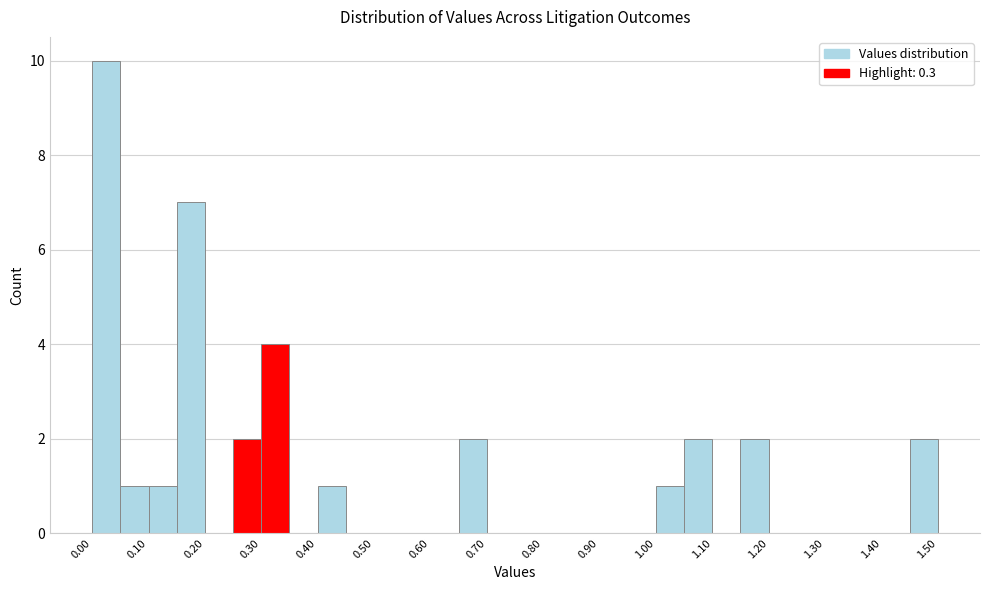

Reading left to right, transcribe this chart: for each bar, give the range it covers on the x-axis and its height. The values are not printed on the chart, so give them approximately, as read against the axis.

0.00 to 0.05: 10
0.05 to 0.10: 1
0.10 to 0.15: 1
0.15 to 0.20: 7
0.20 to 0.25: 0
0.25 to 0.30: 2
0.30 to 0.35: 4
0.35 to 0.40: 0
0.40 to 0.45: 1
0.45 to 0.50: 0
0.50 to 0.55: 0
0.55 to 0.60: 0
0.60 to 0.65: 0
0.65 to 0.70: 2
0.70 to 0.75: 0
0.75 to 0.80: 0
0.80 to 0.85: 0
0.85 to 0.90: 0
0.90 to 0.95: 0
0.95 to 1.00: 0
1.00 to 1.05: 1
1.05 to 1.10: 2
1.10 to 1.15: 0
1.15 to 1.20: 2
1.20 to 1.25: 0
1.25 to 1.30: 0
1.30 to 1.35: 0
1.35 to 1.40: 0
1.40 to 1.45: 0
1.45 to 1.50: 2